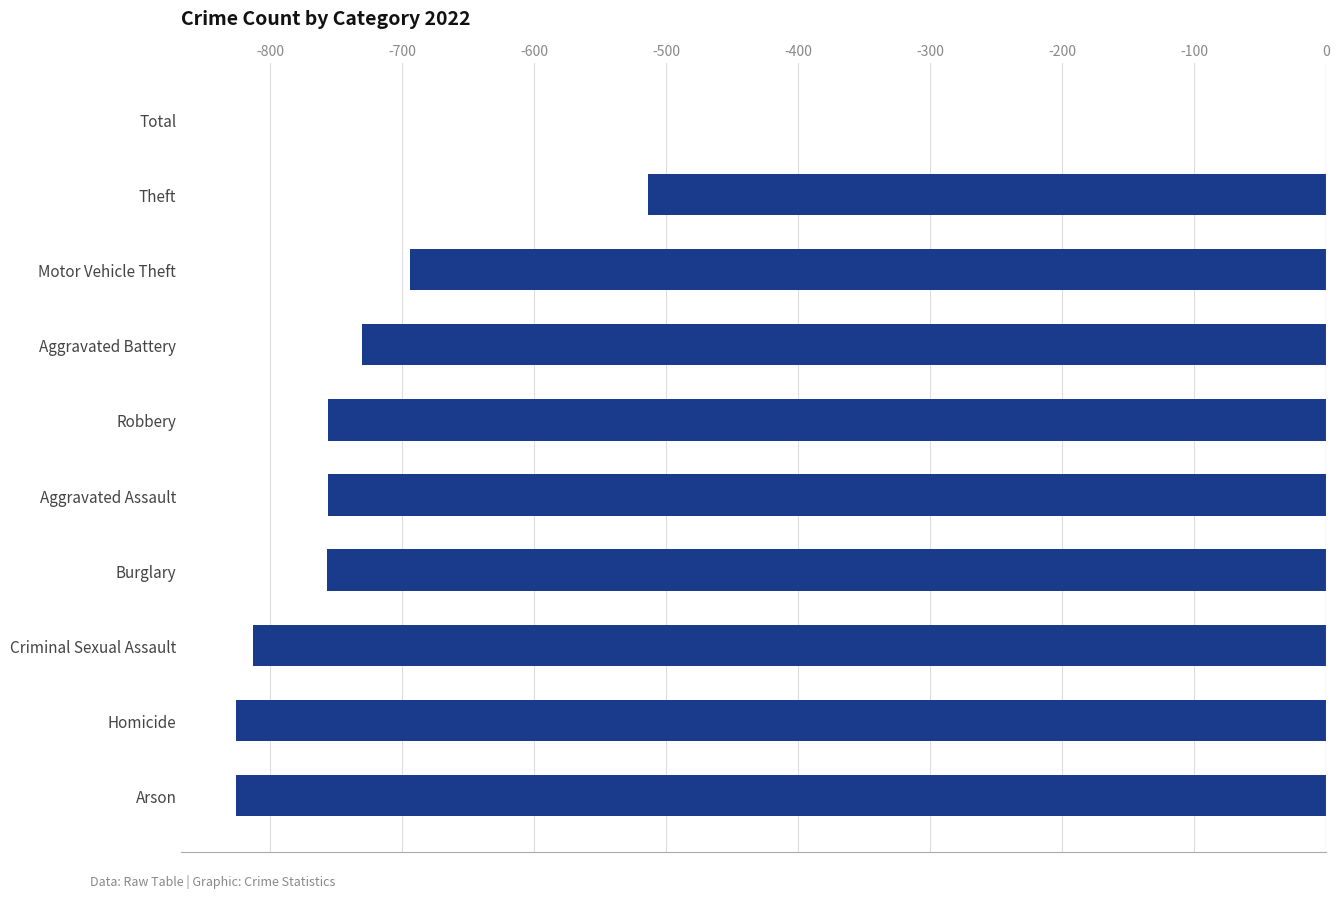

What is the sum of the values at Arson and Theft?

-1340